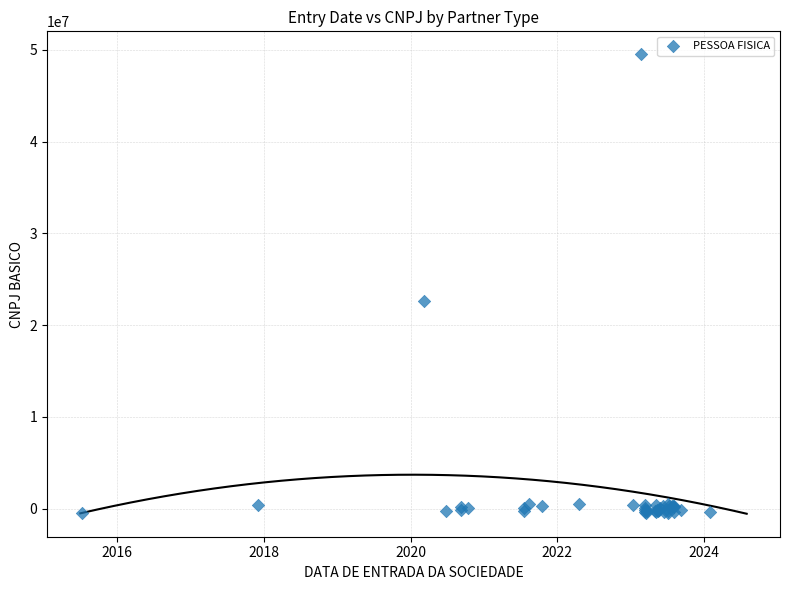

What Y value in the scatter plot is closest to 24504706?

22571134.2